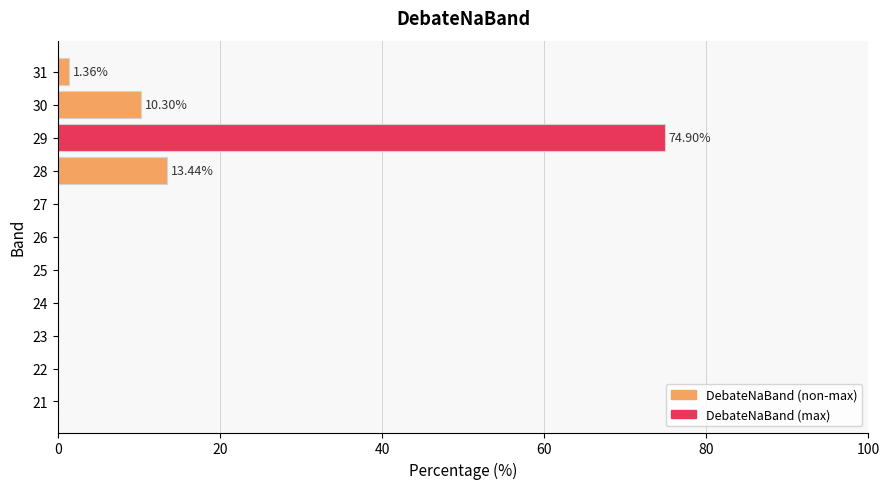

What is the change in value from 24 to 29?

+74.9